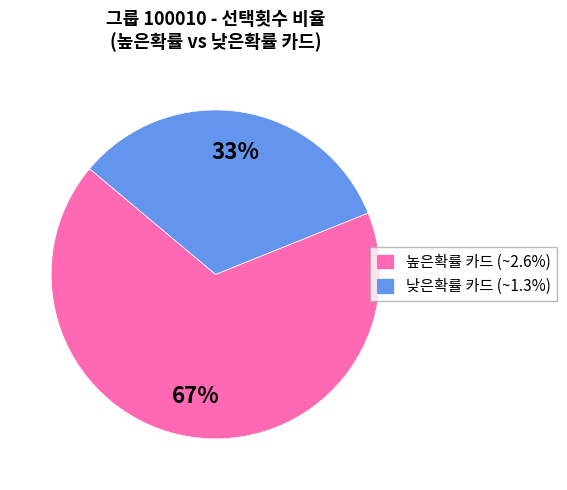

Approximately how many times larger is the value at 높은확률 카드 (~2.6%) compared to 낮은확률 카드 (~1.3%)?

2.0